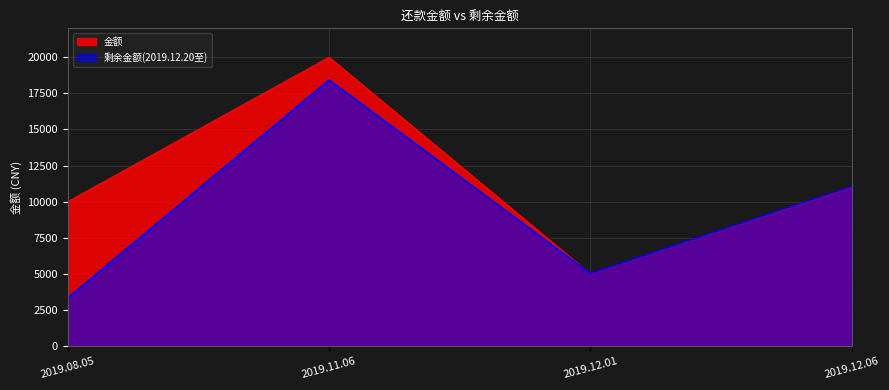

Where is the first local maximum for 金额?

2019.11.06